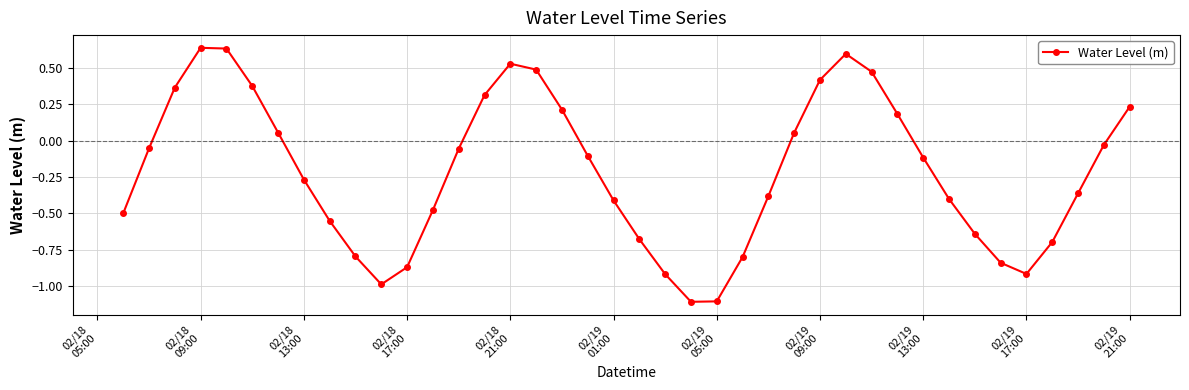

What is the minimum value shown in the chart?

-1.1